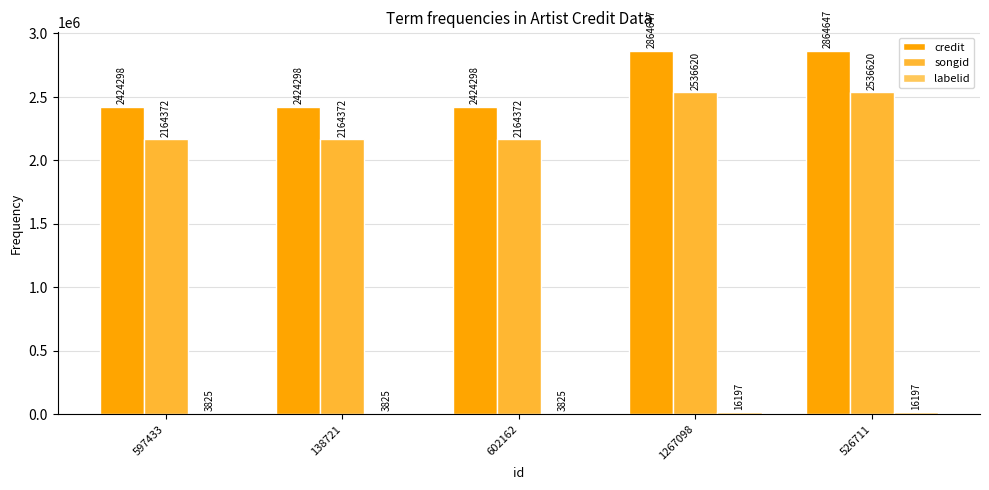

How many series are shown in this chart?

3